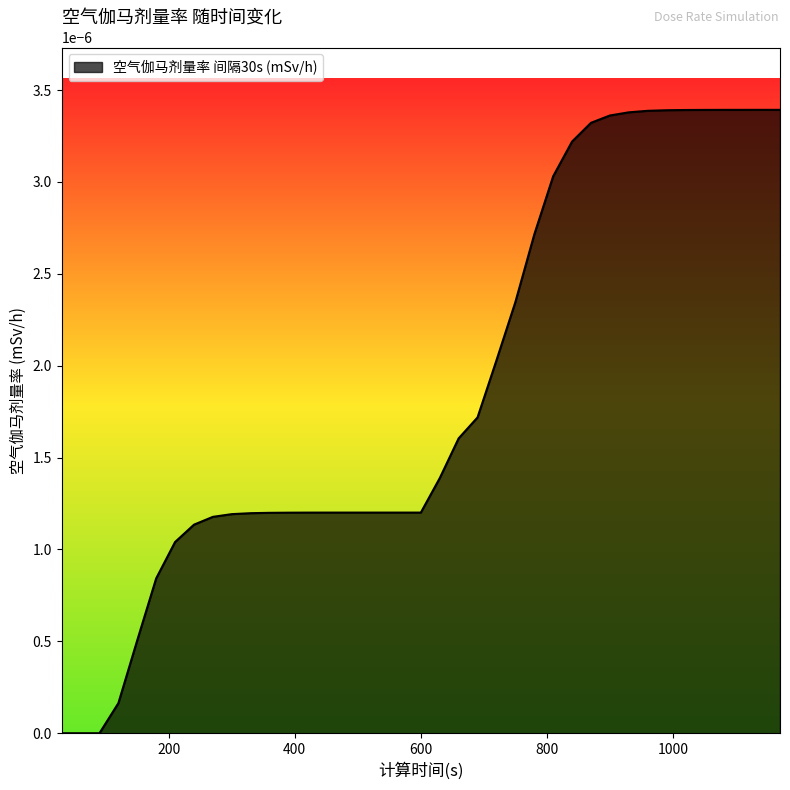

At which category does the chart reach its peak across all series?

1170